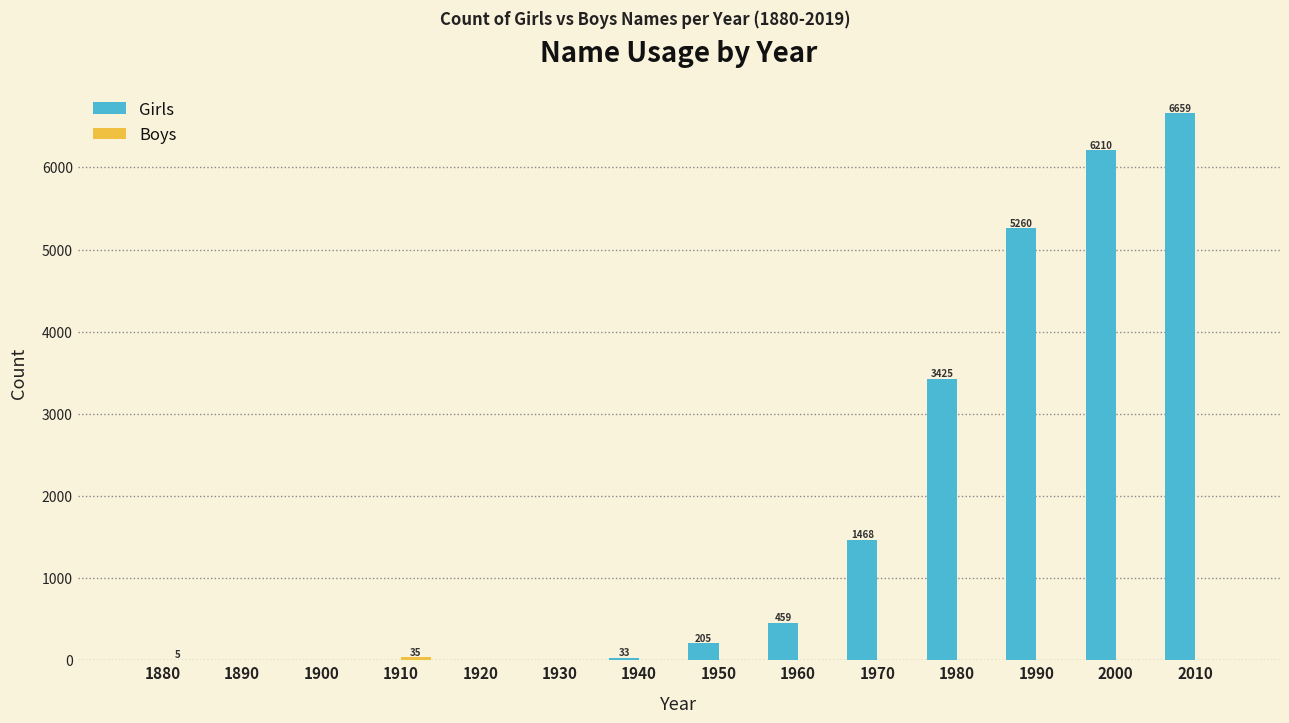

Which label corresponds to the largest value in the chart?

2010